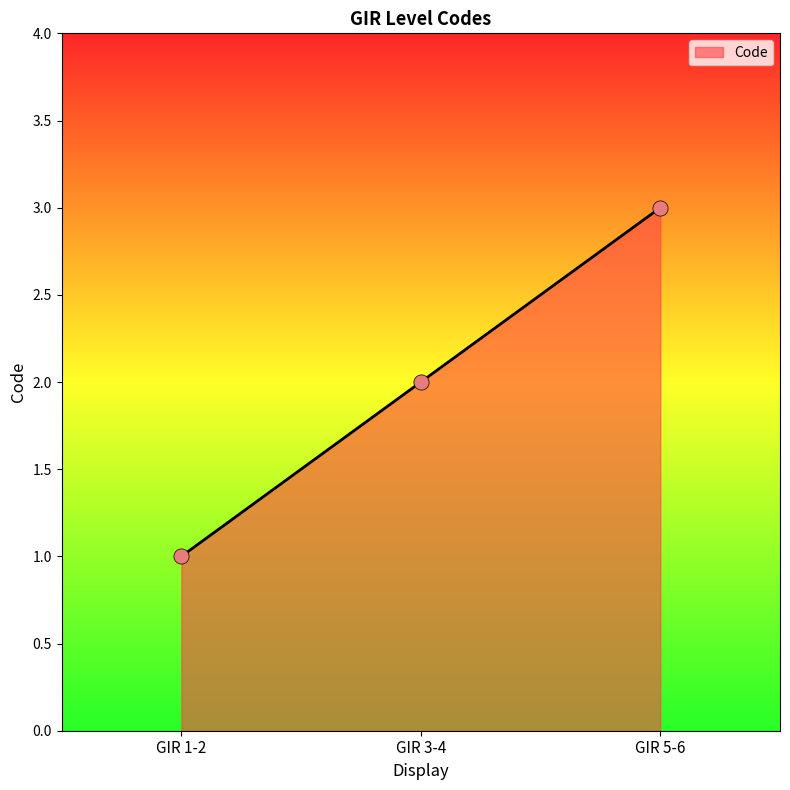

Approximately how many times larger is the value at GIR 1-2 compared to GIR 3-4?

0.5